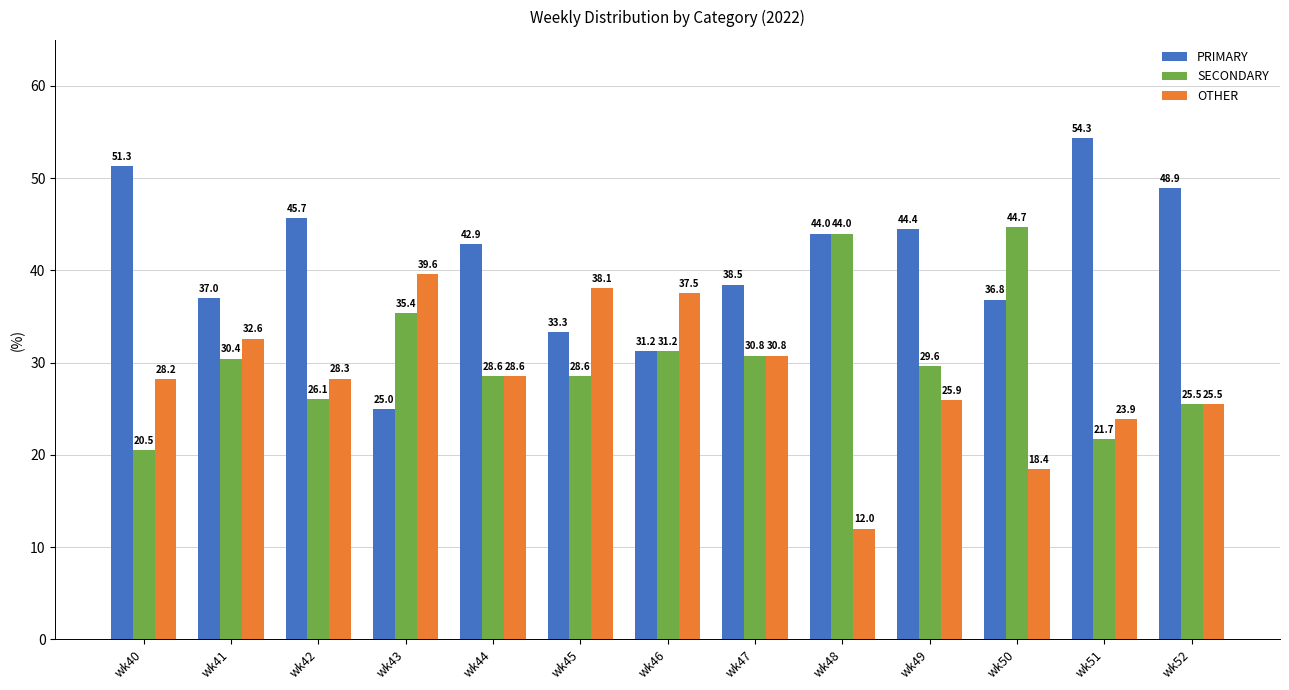

What are all the series names shown in the legend?

PRIMARY, SECONDARY, OTHER